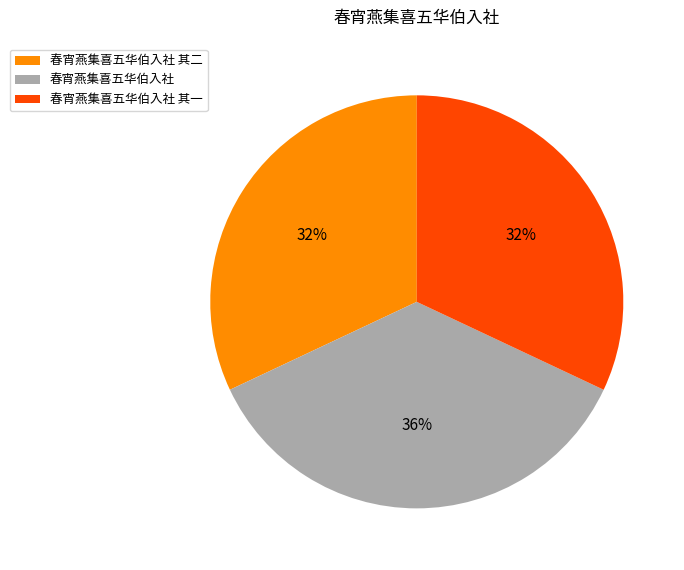

To the nearest percent, what is the combined percentage of 春宵燕集喜五华伯入社 其二 and 春宵燕集喜五华伯入社 其一?

64%